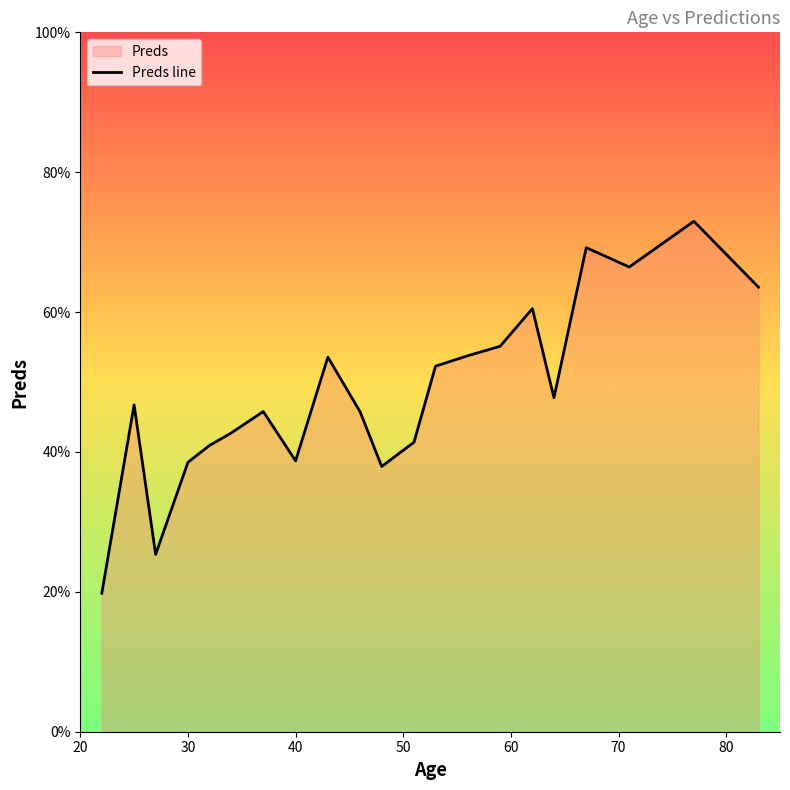

How many values are below 46?

10